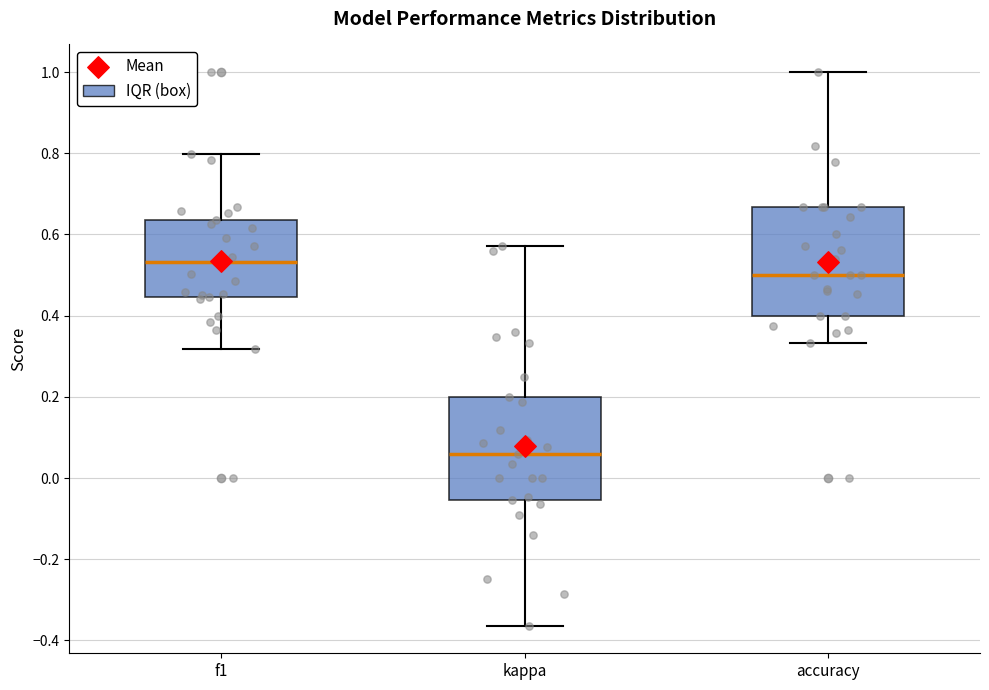

Which box has the lowest median line?

kappa